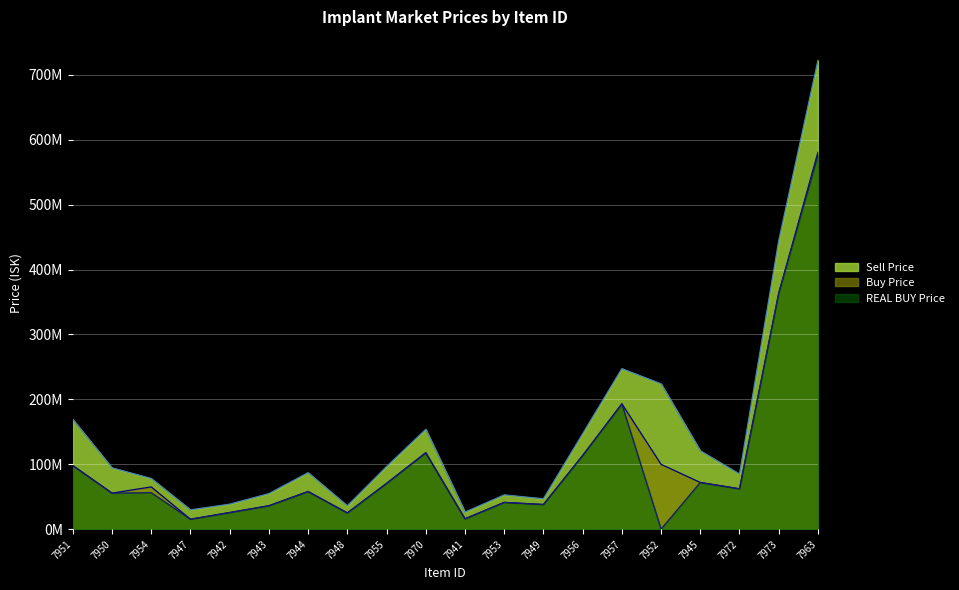

Which label corresponds to the smallest value in the chart?

7952